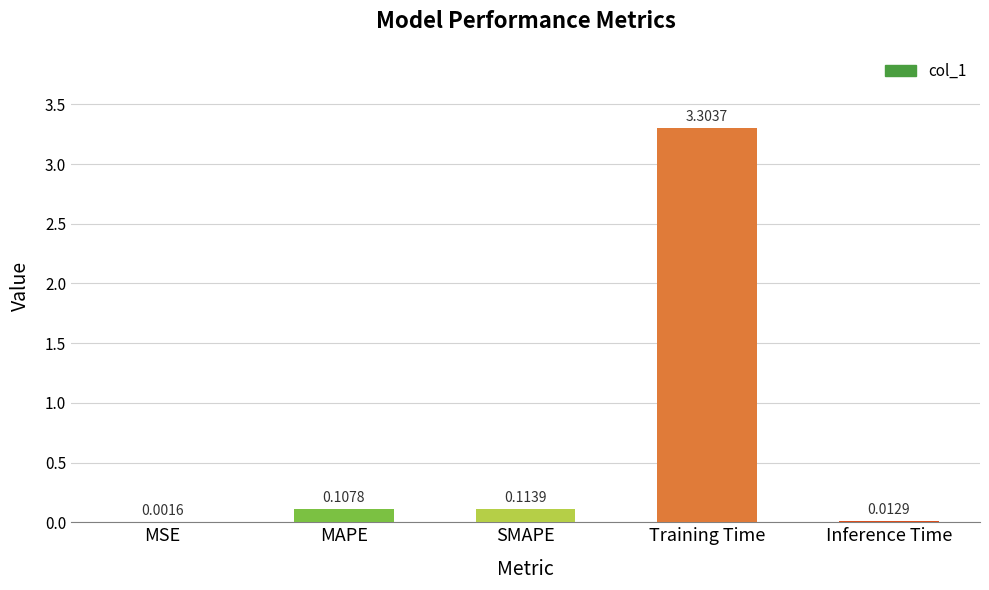

Which has a higher value, SMAPE or MSE?

SMAPE